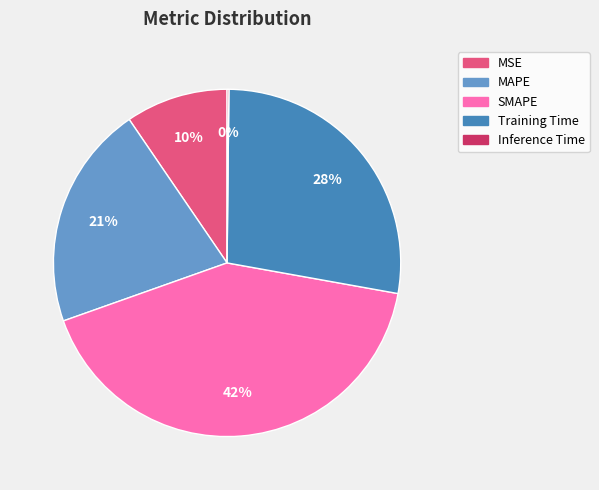

Do MAPE and Training Time together represent more than half of the pie?

No